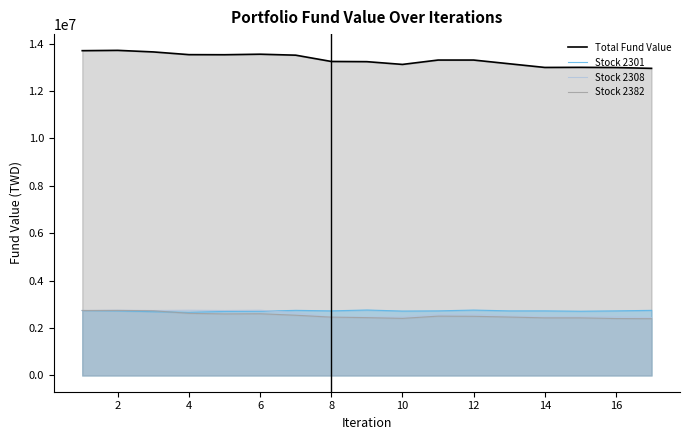

How many distinct data groups are displayed?

4